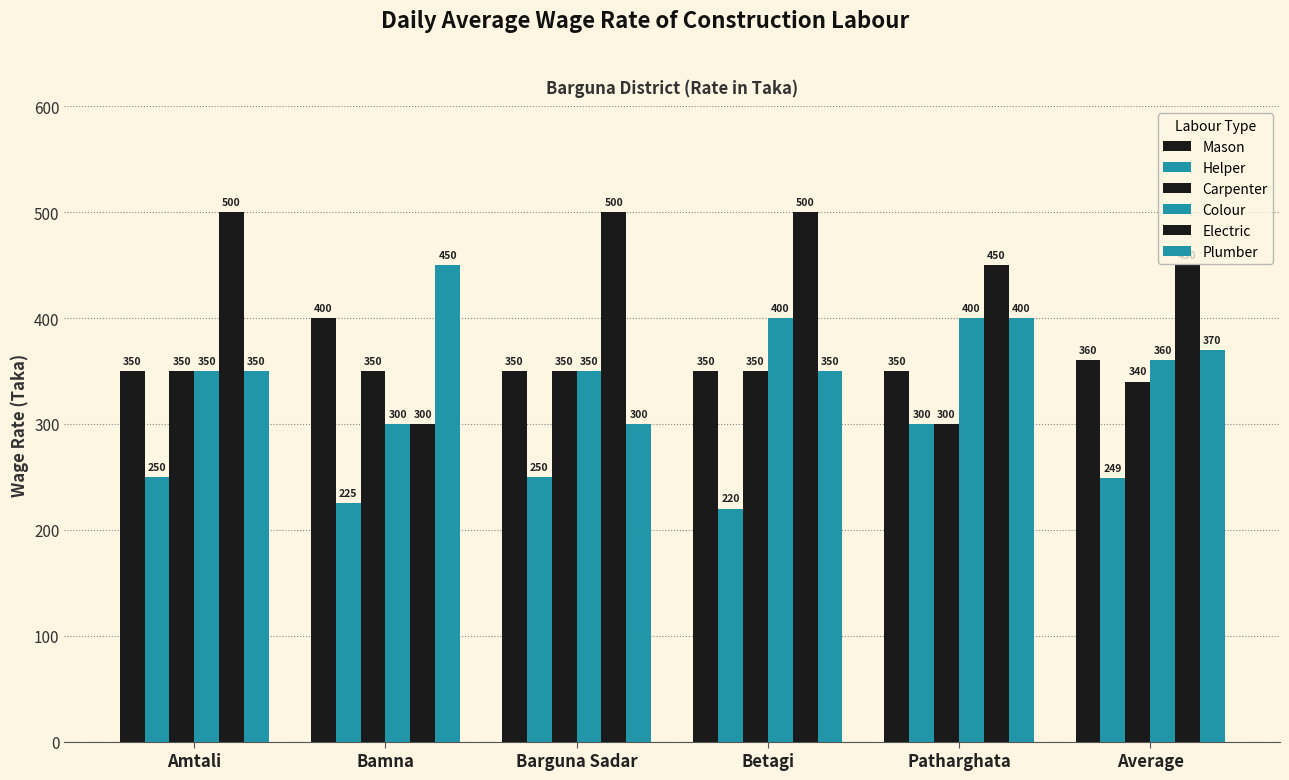

At which label does Plumber reach its minimum?

Barguna Sadar